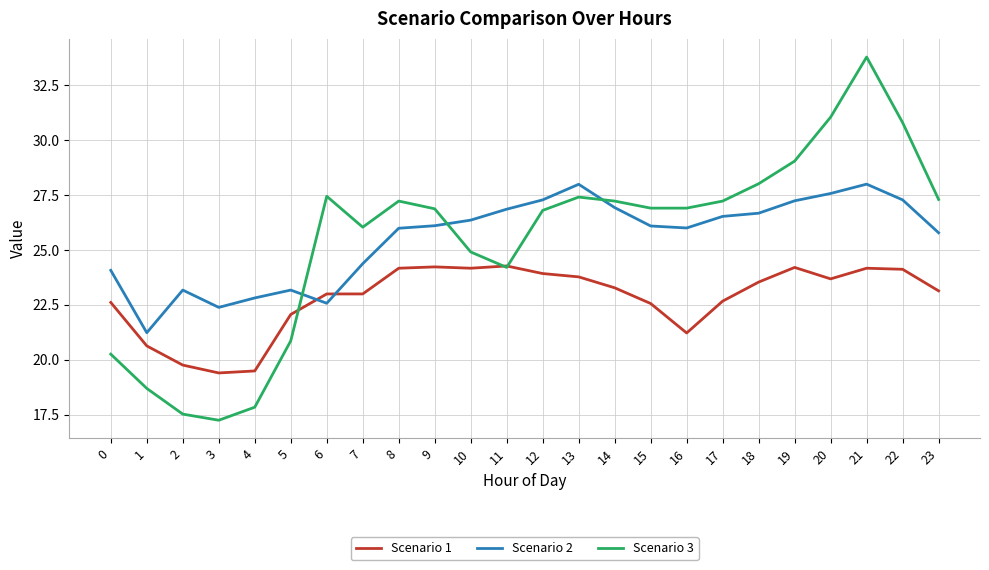

Between 2 and 13, which series saw the biggest shift?

Scenario 3